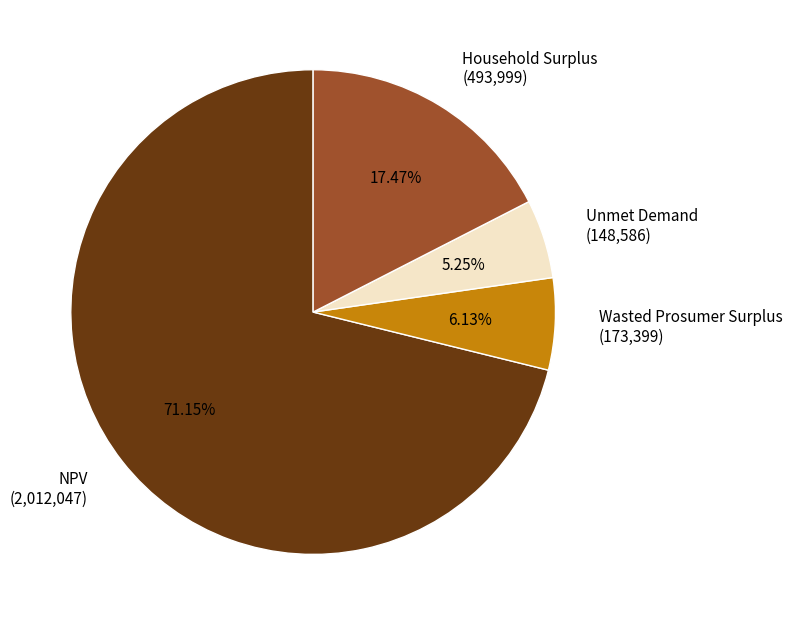

Which slice is the smallest?

Unmet Demand